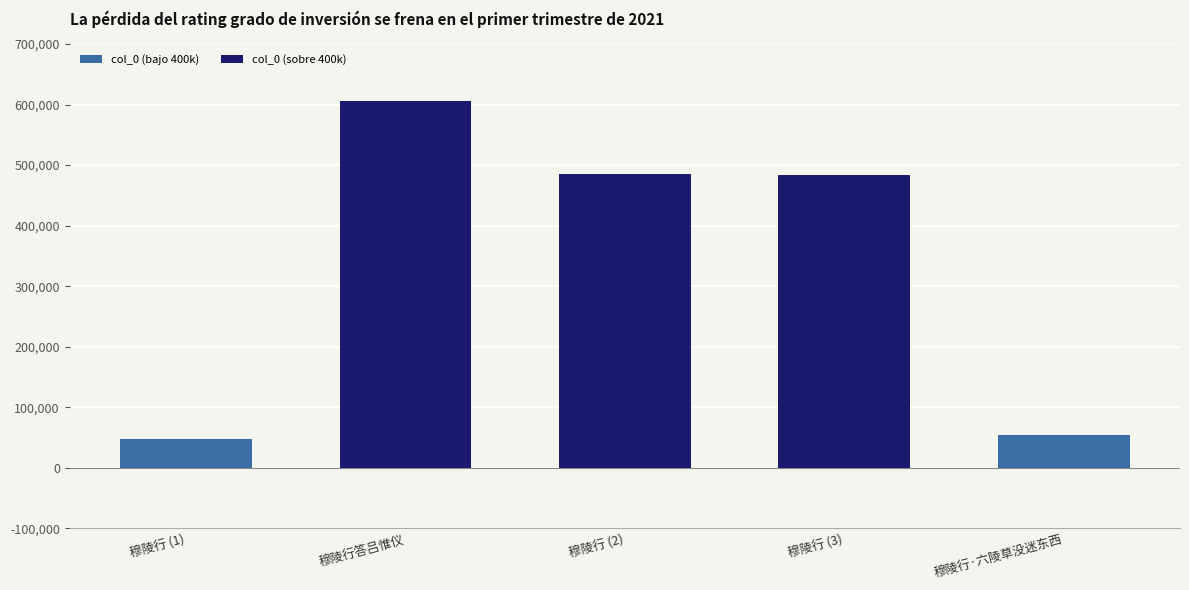

What is the value of the 3rd bar from the left?

484828